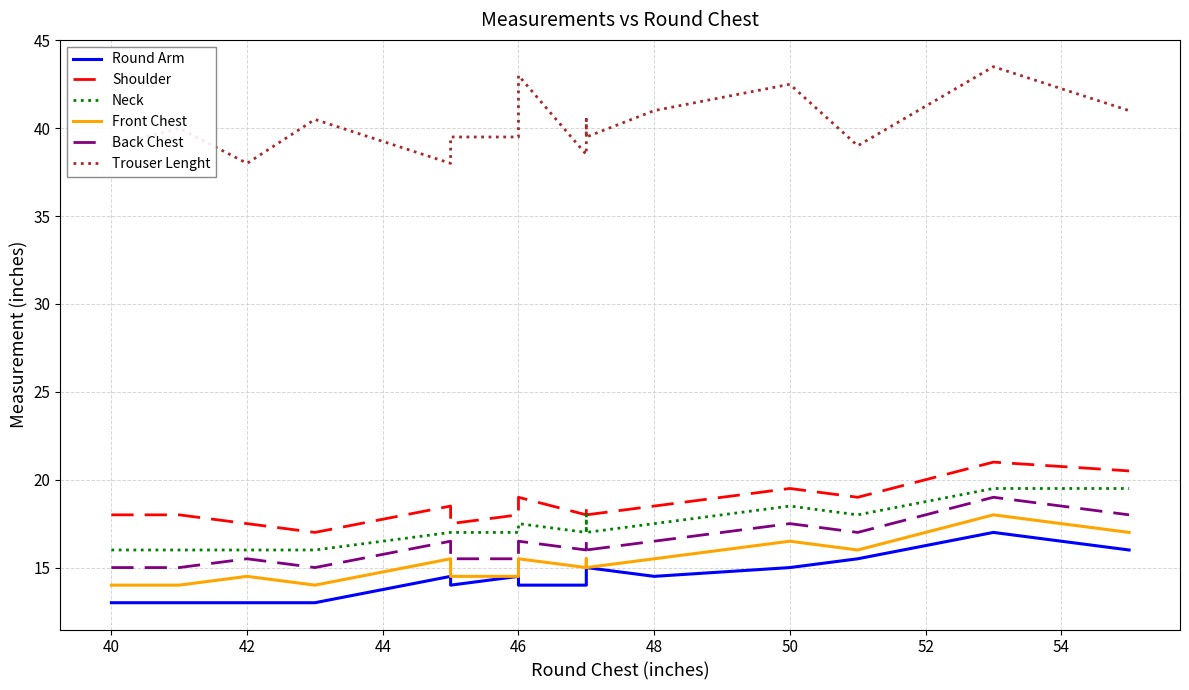

What is the value of the Neck point at the 3rd from the left?

16.0